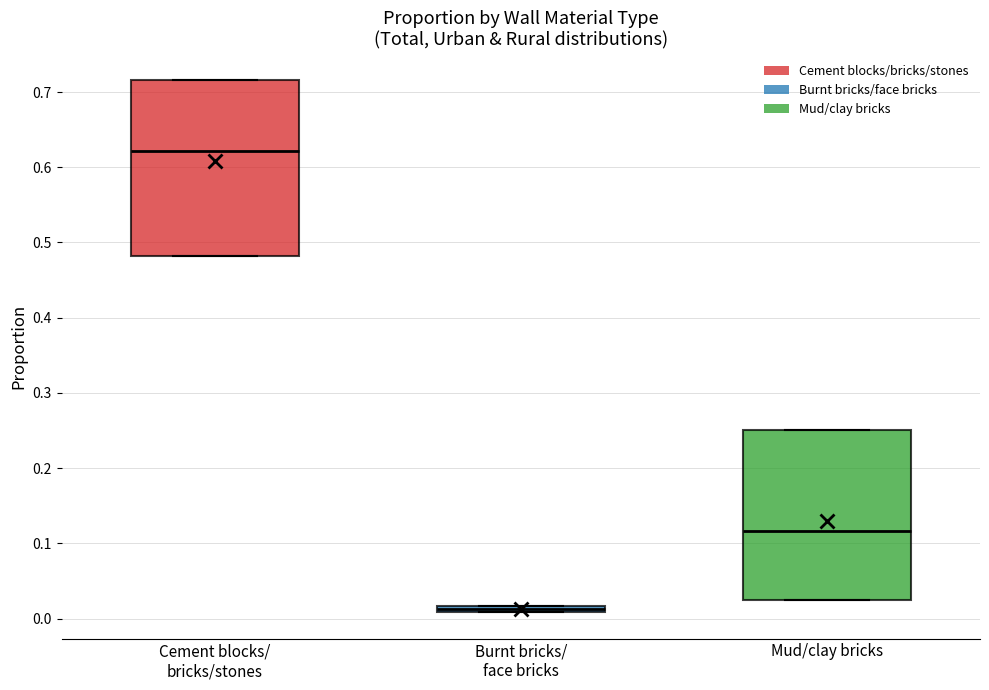

Where is the upper edge of the box for Burnt bricks/ face bricks on the y-axis? The values are not printed on the chart, so give them approximately, as read against the axis.

0.02